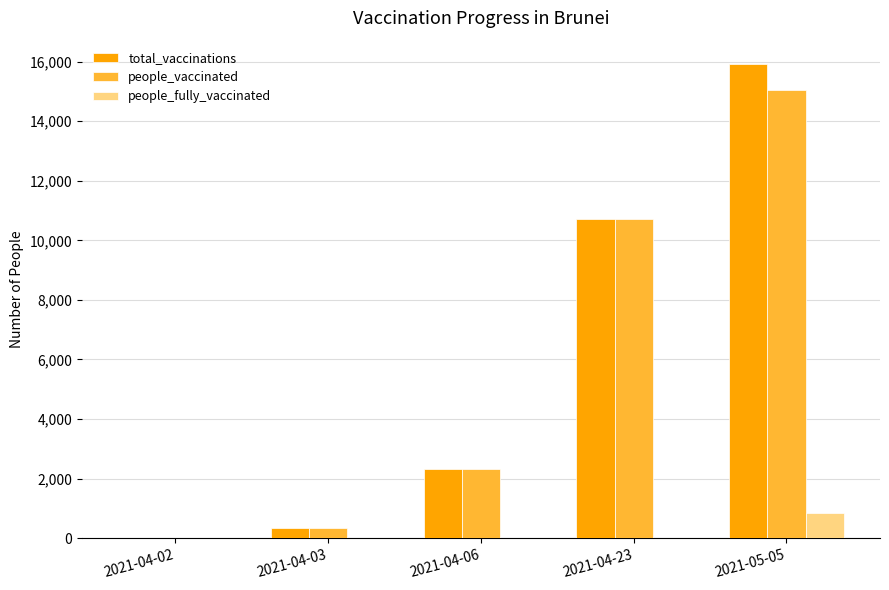

At which category is the sum across all series the highest?

2021-05-05